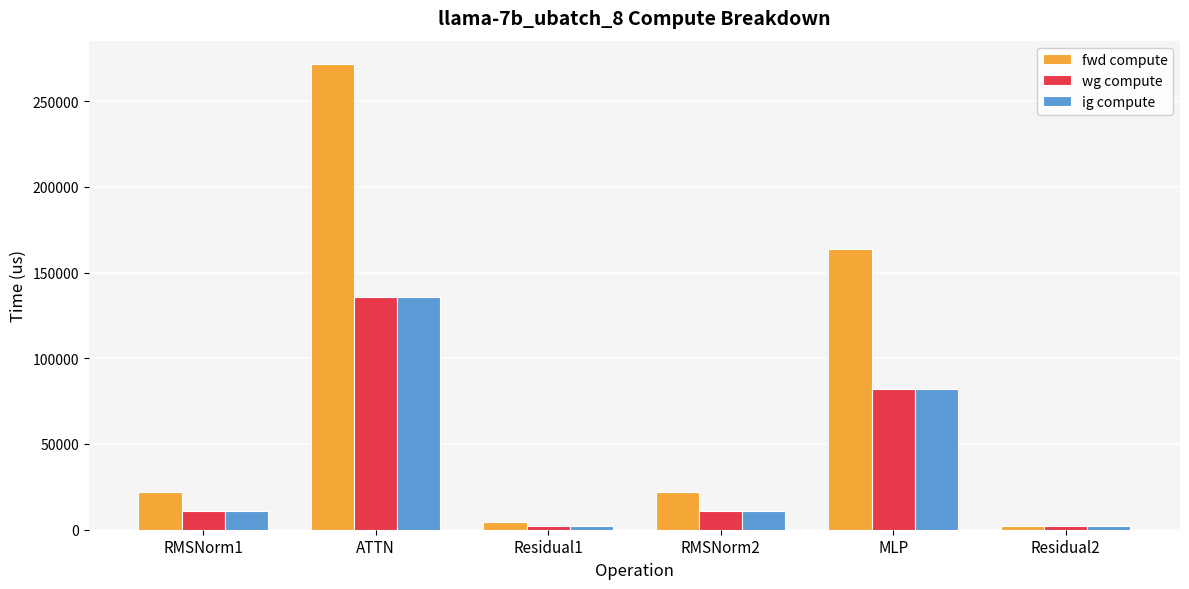

Is the value of fwd compute at Residual1 greater than the value of wg compute at RMSNorm2?

No